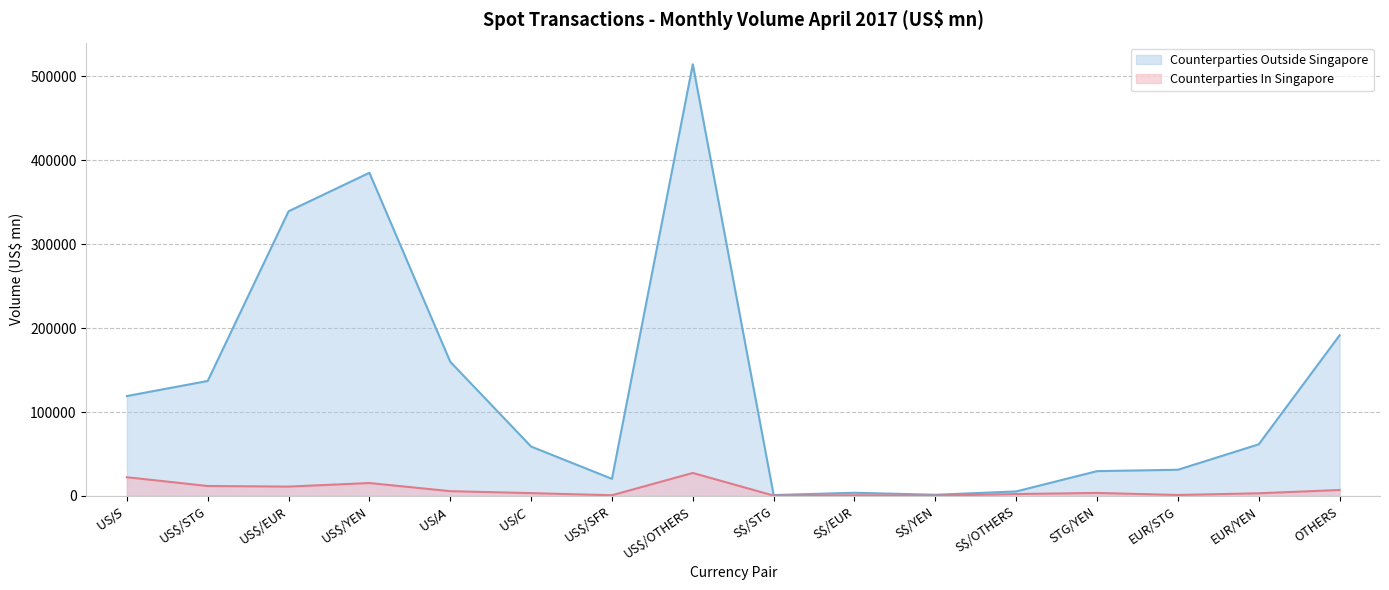

What is the difference between the maximum and minimum values in the Counterparties Outside Singapore series?

513057